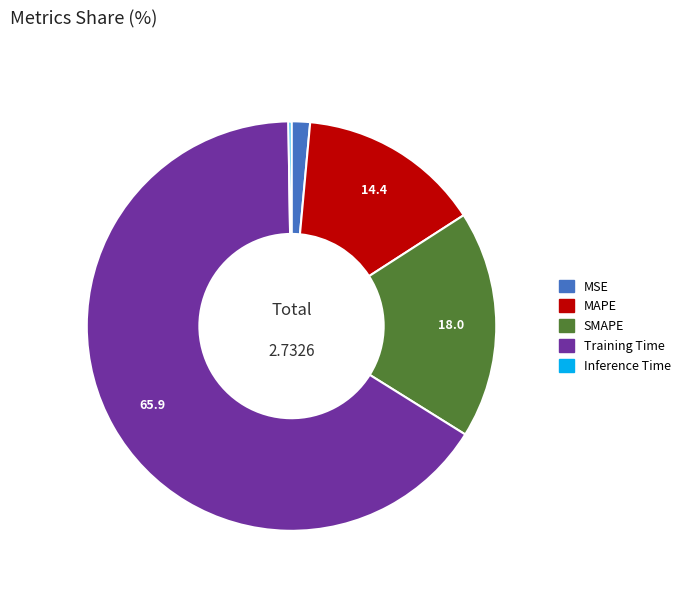

Is the sum of MSE and MAPE greater than half?

No